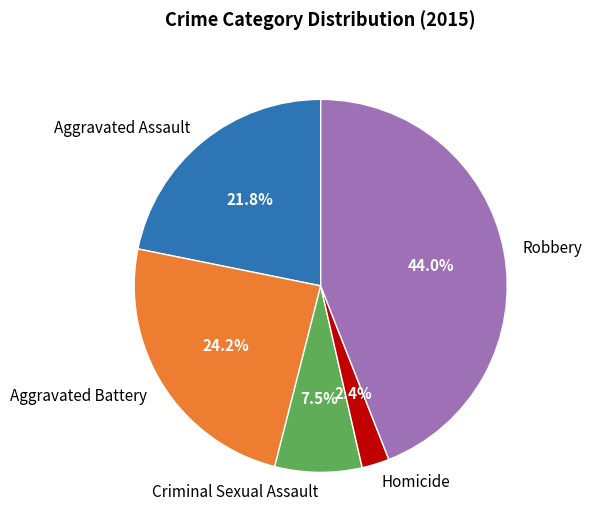

Does any single category account for the majority?

No